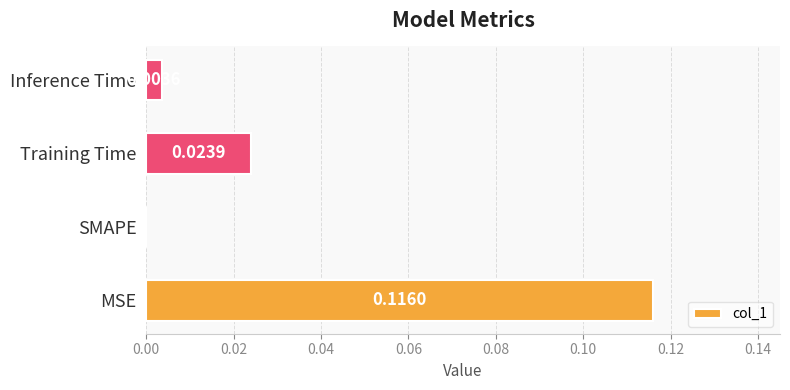

At which category does the chart reach its peak across all series?

MSE